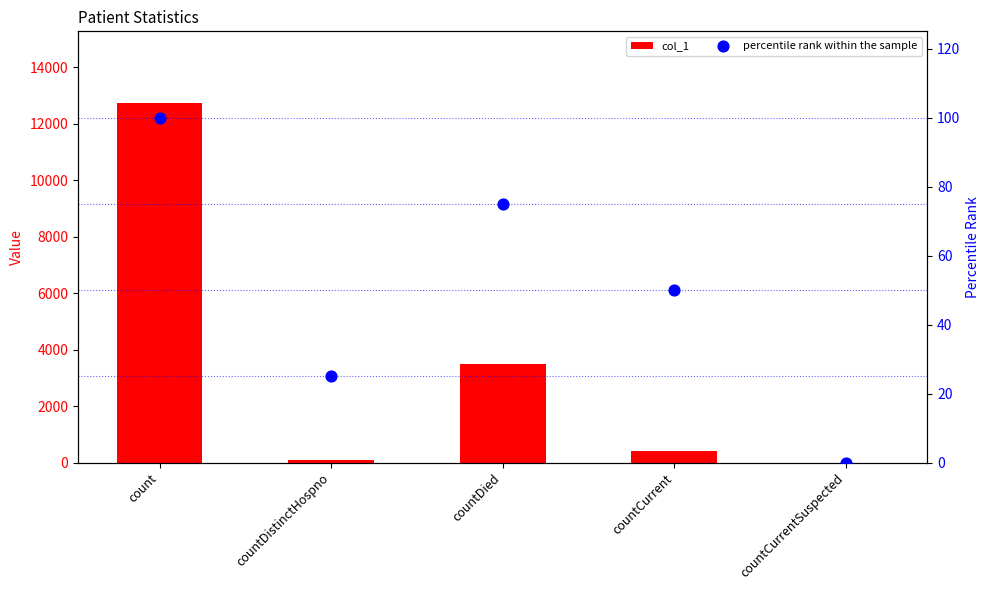

Is the value of percentile rank within the sample at countCurrent greater than the value of col_1 at countCurrent?

No